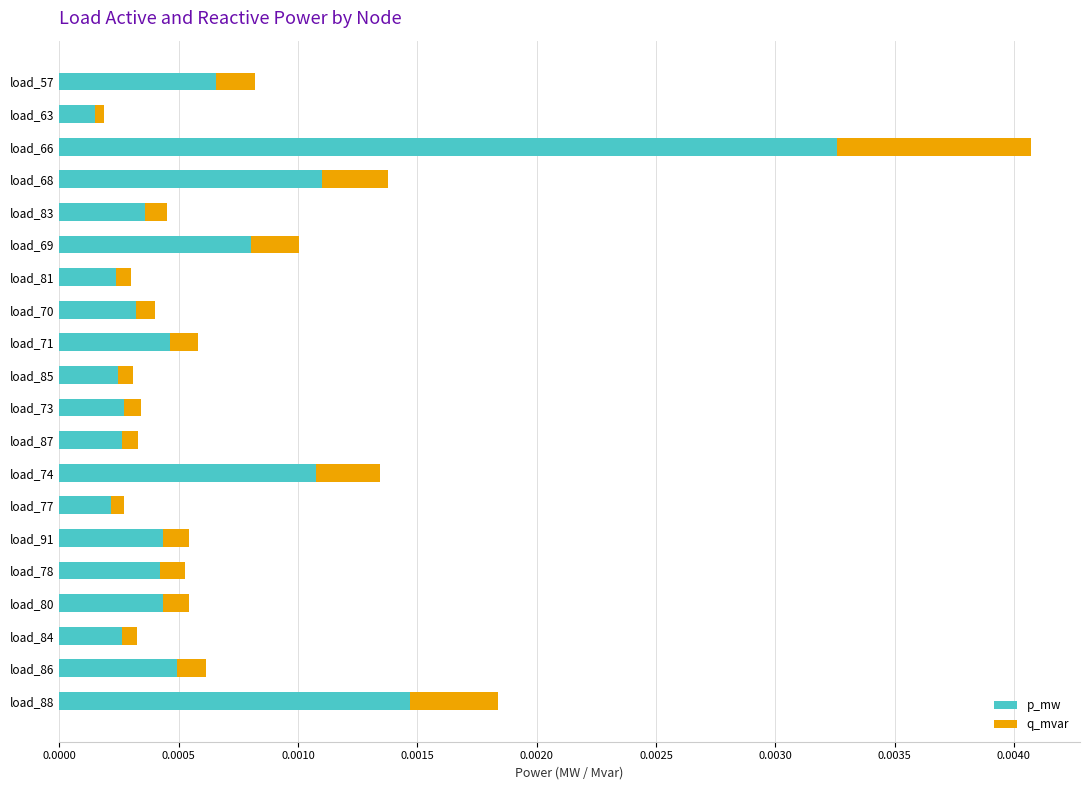

The value of p_mw at load_66 is 0.0. True or false?

True